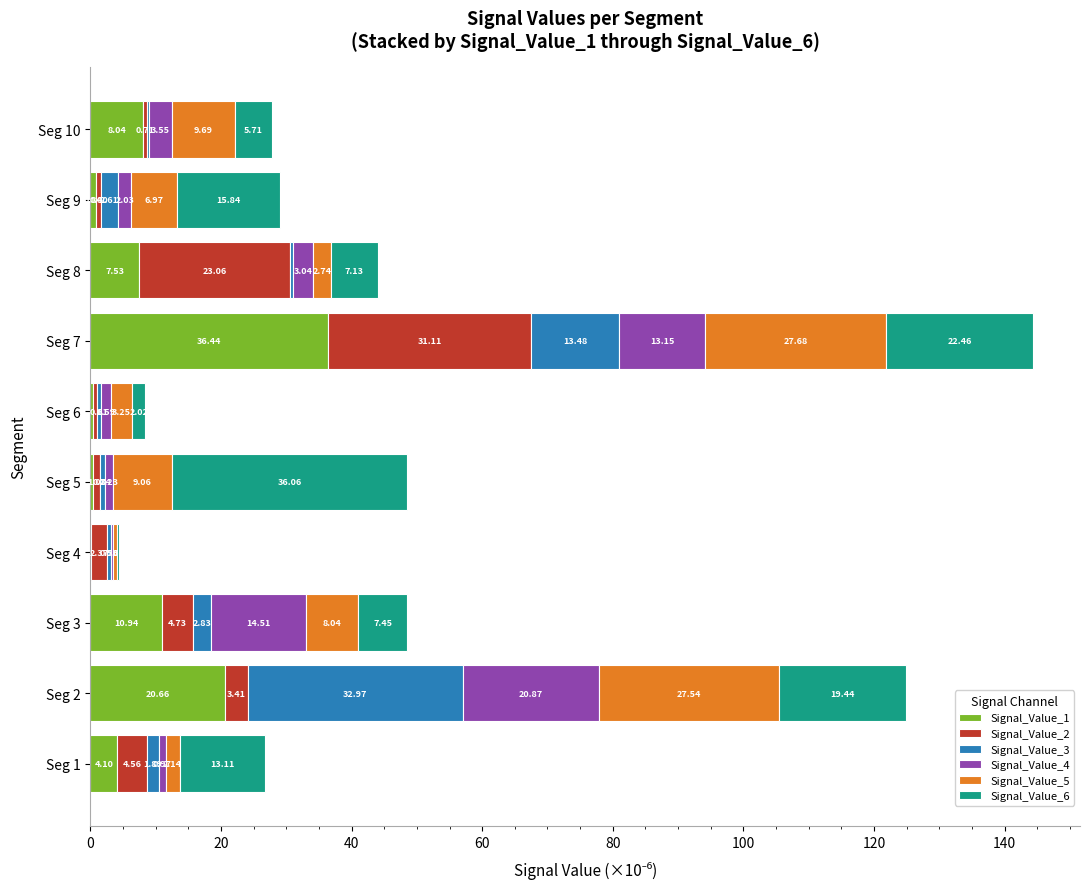

At which category is the sum across all series the highest?

Seg 7